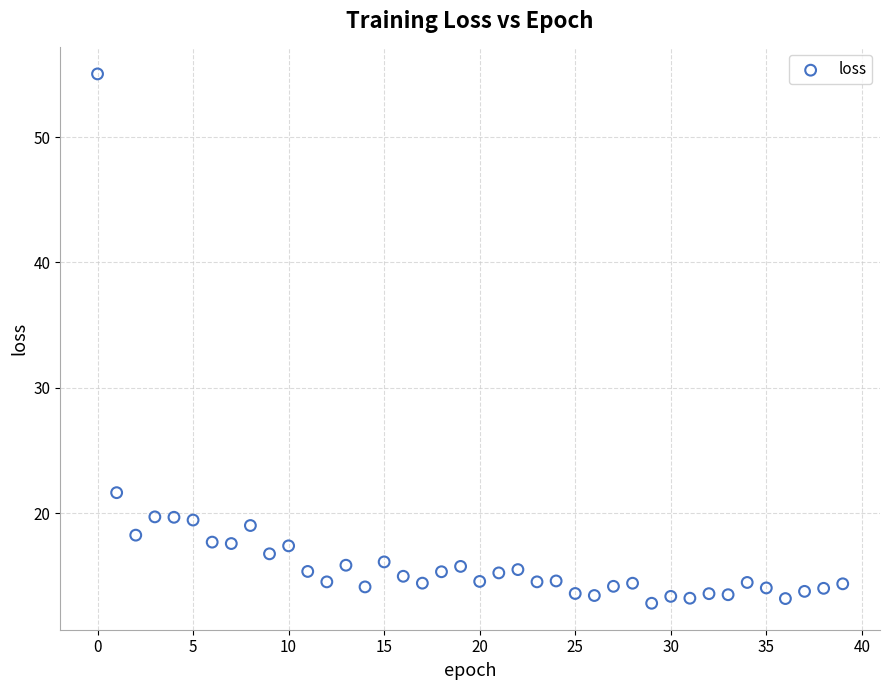

What Y value in the scatter plot is closest to 33?

21.6